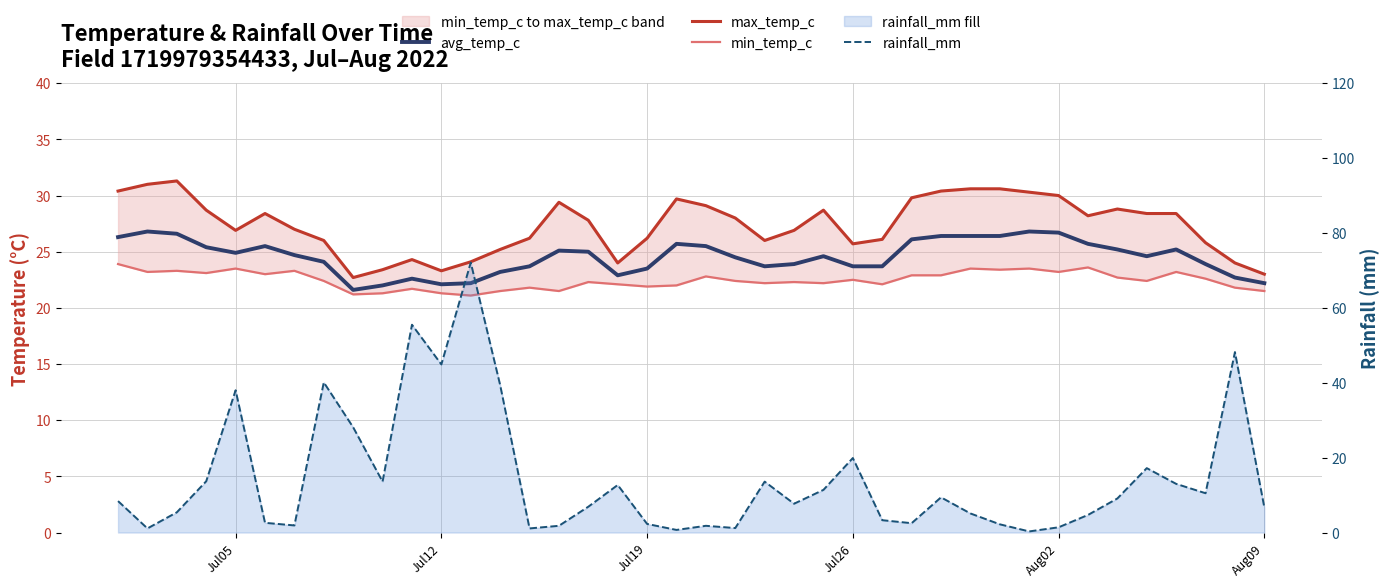

Reading left to right, list all the values displayed in this chart.

avg_temp_c: 26.3	26.8	26.6	25.4	24.9	25.5	24.7	24.1	21.6	22.0	22.6	22.1	22.2	23.2	23.7	25.1	25.0	22.9	23.5	25.7	25.5	24.5	23.7	23.9	24.6	23.7	23.7	26.1	26.4	26.4	26.4	26.8	26.7	25.7	25.2	24.6	25.2	23.9	22.7	22.2
max_temp_c: 30.4	31.0	31.3	28.7	26.9	28.4	27.0	26.0	22.7	23.4	24.3	23.3	24.1	25.2	26.2	29.4	27.8	24.0	26.2	29.7	29.1	28.0	26.0	26.9	28.7	25.7	26.1	29.8	30.4	30.6	30.6	30.3	30.0	28.2	28.8	28.4	28.4	25.8	24.0	23.0
min_temp_c: 23.9	23.2	23.3	23.1	23.5	23.0	23.3	22.4	21.2	21.3	21.7	21.3	21.1	21.5	21.8	21.5	22.3	22.1	21.9	22.0	22.8	22.4	22.2	22.3	22.2	22.5	22.1	22.9	22.9	23.5	23.4	23.5	23.2	23.6	22.7	22.4	23.2	22.6	21.8	21.5
rainfall_mm: 8.4	1.1	5.4	13.7	38.0	2.6	1.9	40.1	28.1	13.6	55.5	44.9	72.1	39.4	1.1	1.8	6.9	12.7	2.3	0.7	1.8	1.2	13.6	7.7	11.4	19.9	3.3	2.5	9.4	5.1	2.2	0.3	1.4	4.7	9.1	17.2	13.0	10.5	48.2	6.7